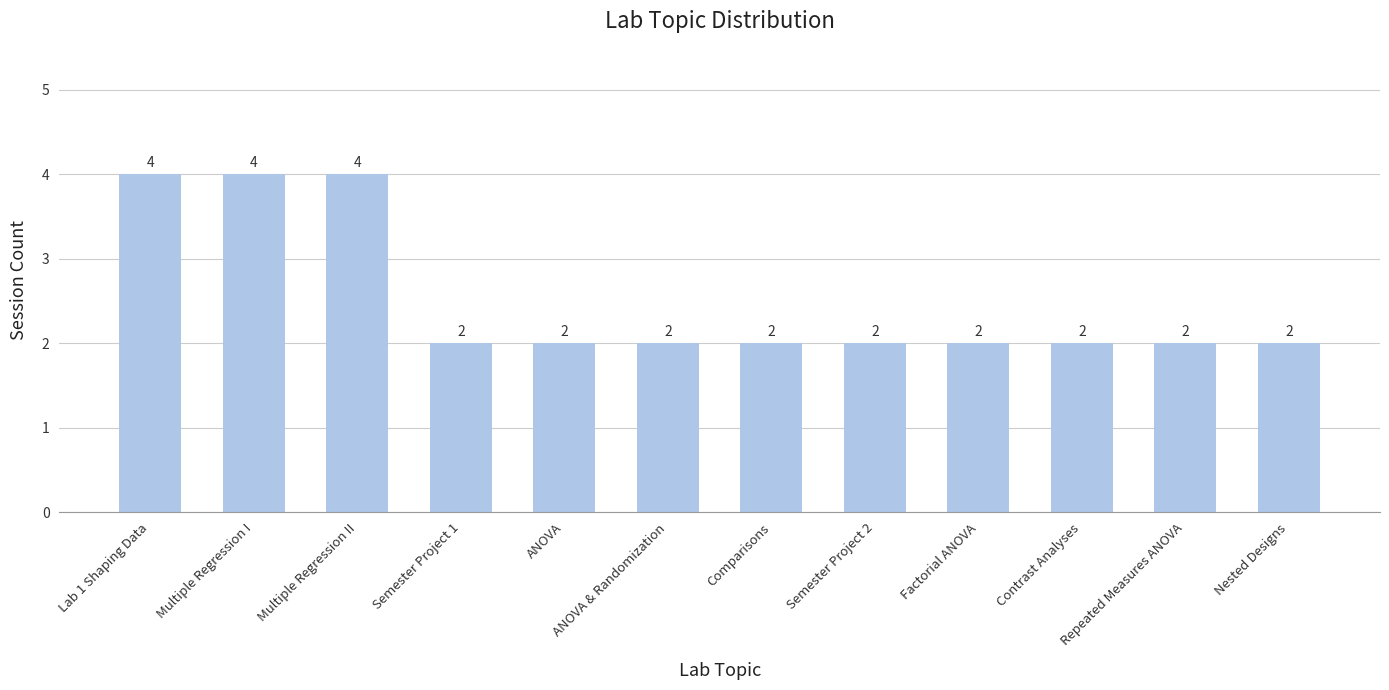

The chart shows a value of 3 at Semester Project 1. True or false?

False